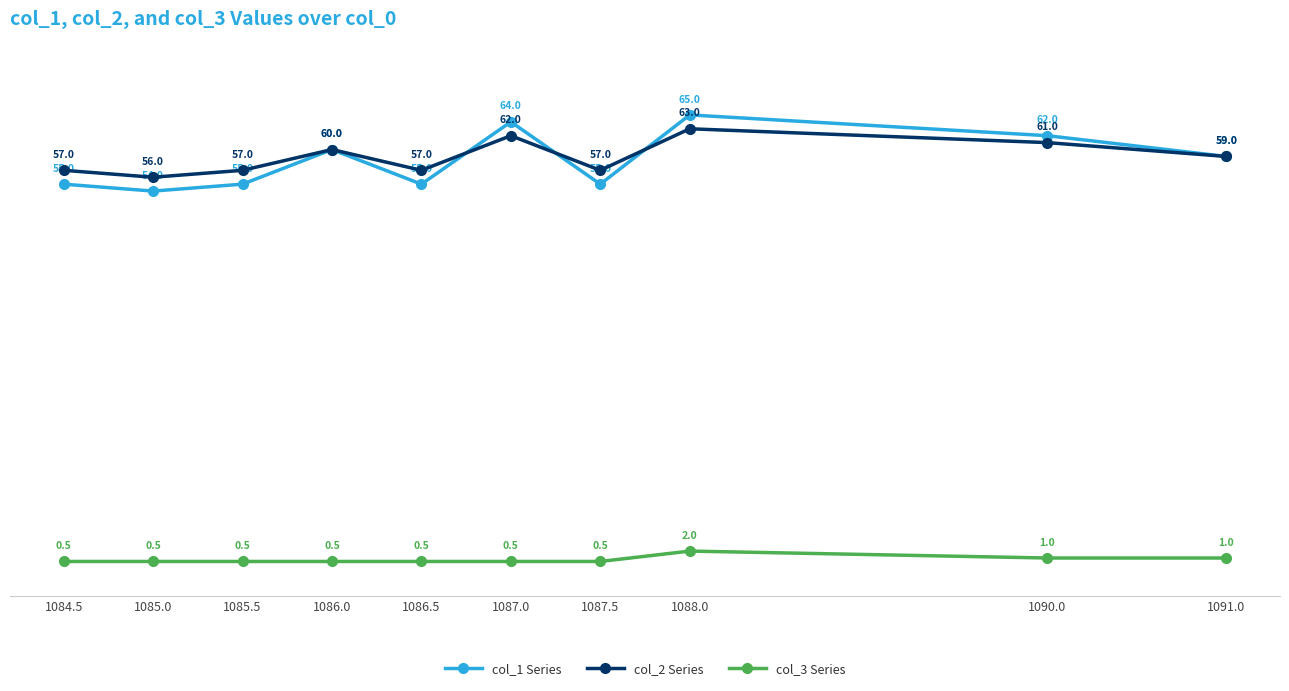

The col_1 Series series shows 62.0 at 1090.0. True or false?

True